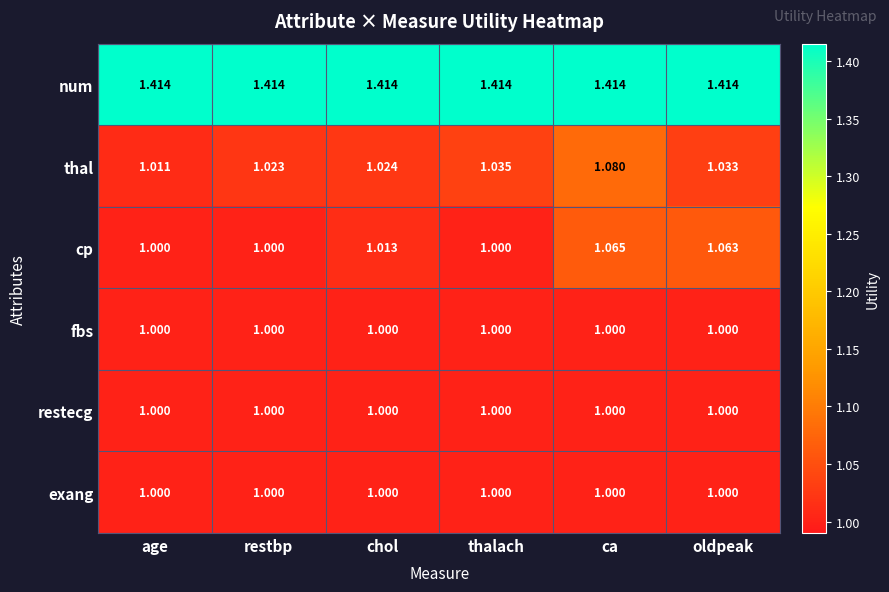

Which series has the largest total across all categories?

num